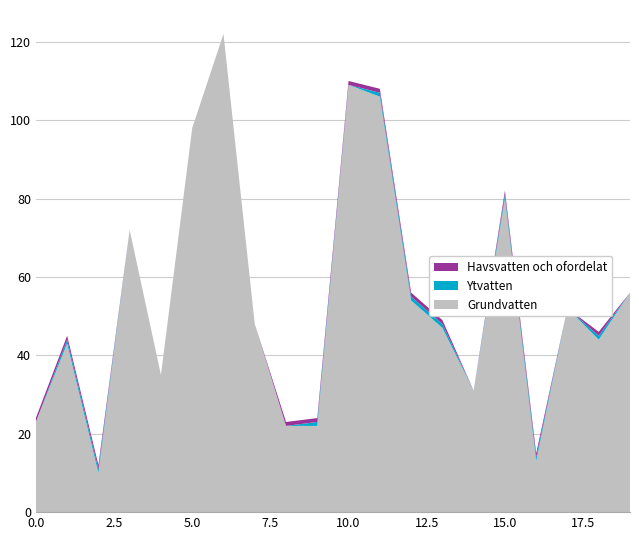

Reading right to left, list all the values displayed in this chart.

Grundvatten: 56	44	52	13	80	31	47	54	106	109	22	22	48	122	98	35	72	10	43	23
Ytvatten: 0	1	0	1	1	0	1	1	1	0	1	0	0	0	0	0	0	1	1	0
Havsvatten och ofordelat: 0	1	0	1	1	0	1	1	1	1	1	1	0	0	0	0	0	1	1	1